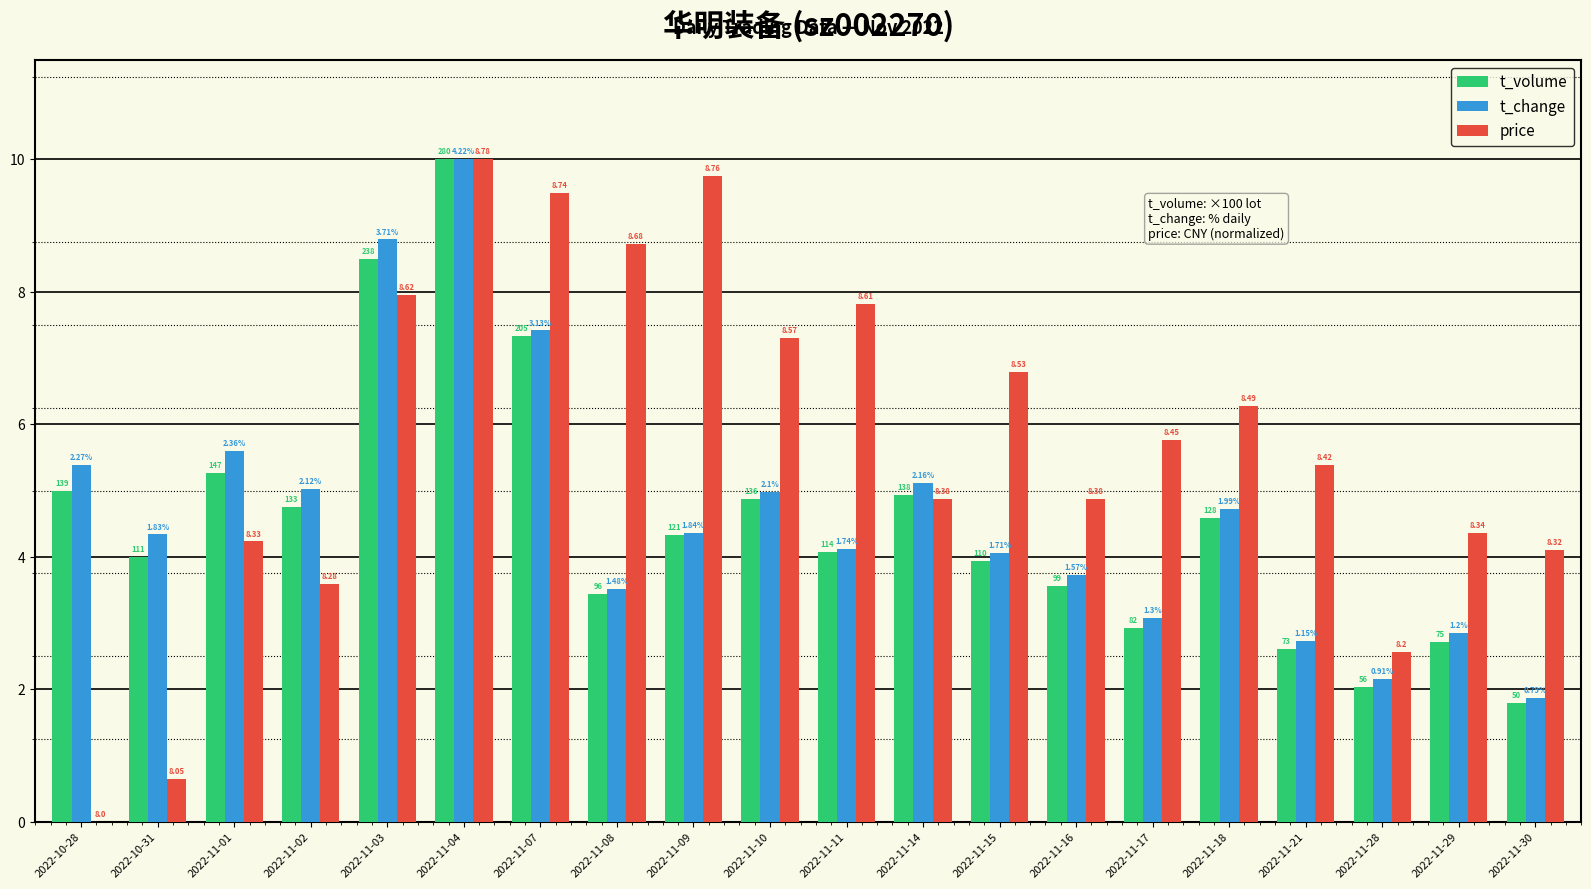

What position from the right is 2022-11-09?

12